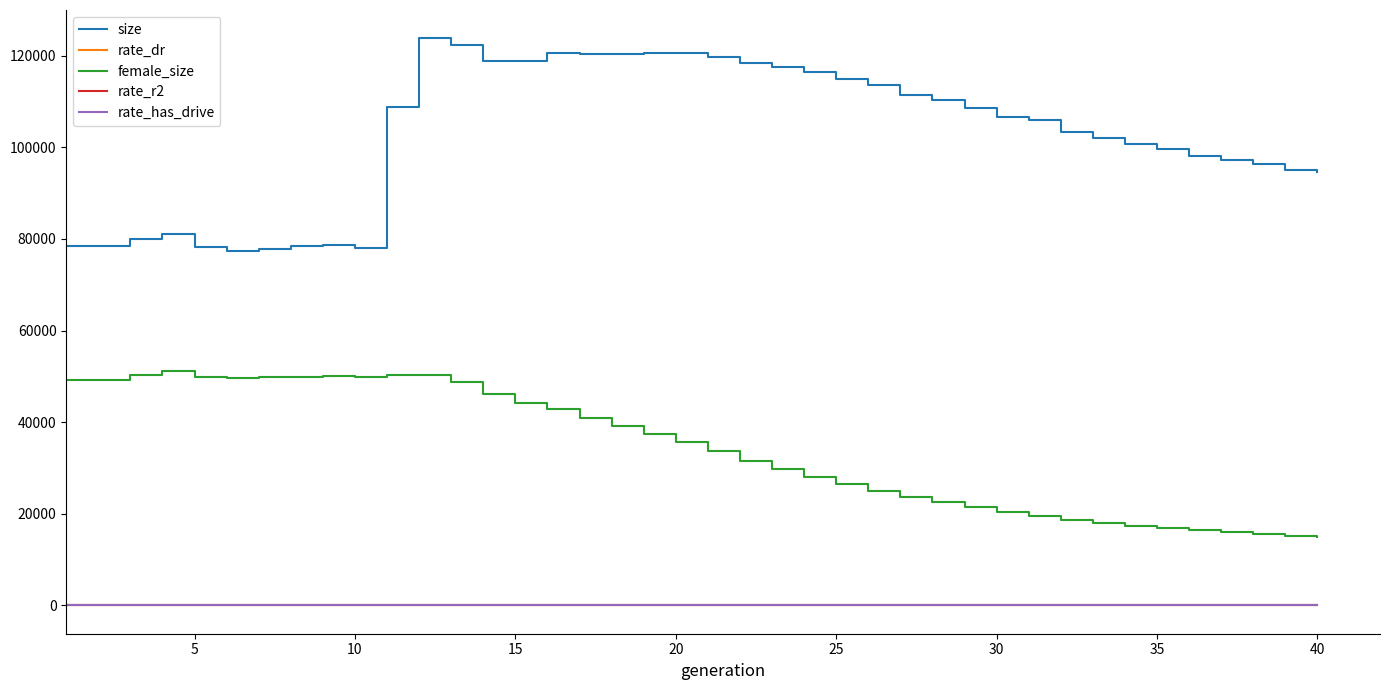

Which series has the largest total across all categories?

size